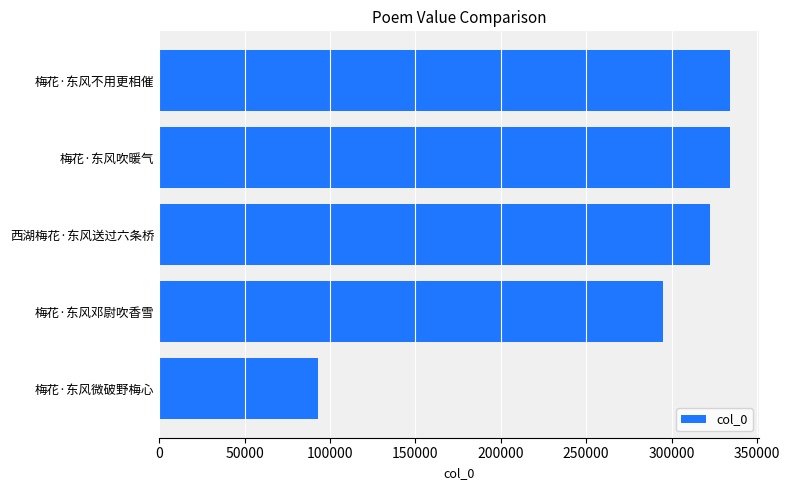

How many values are below 322479?

2